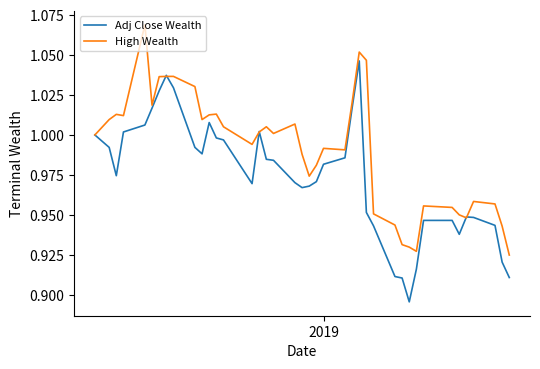

Which series has the largest total across all categories?

High Wealth